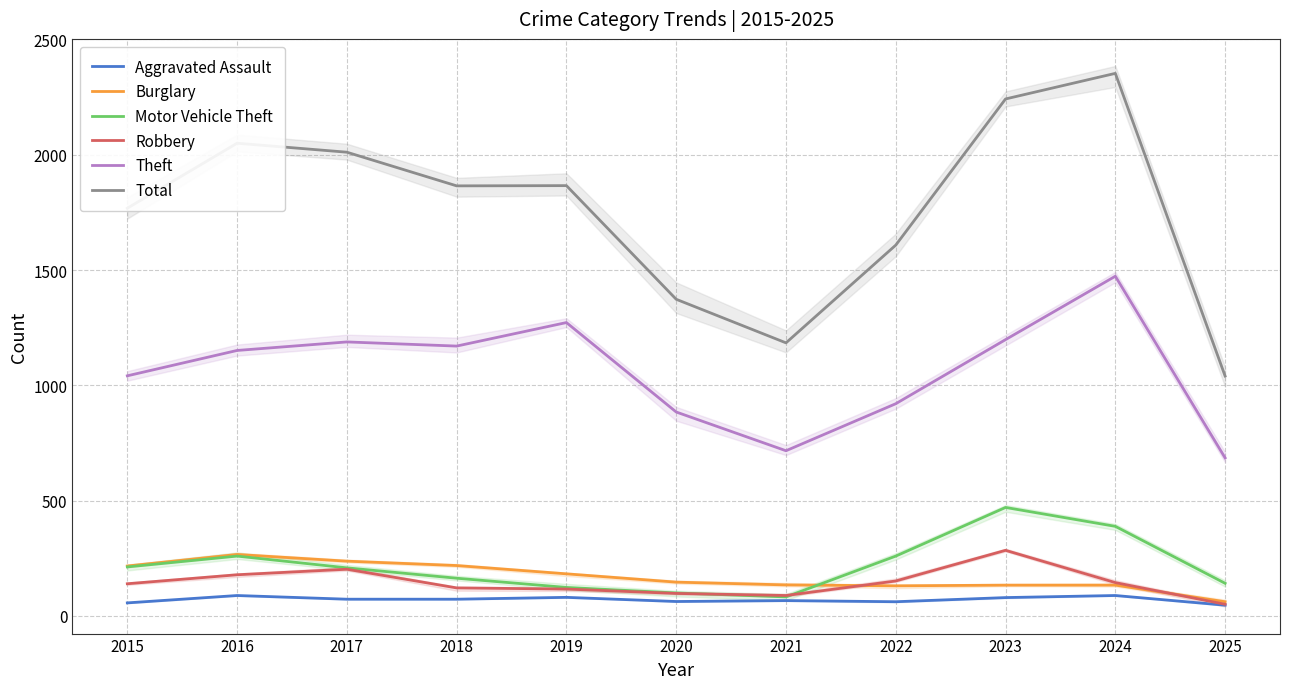

Reading left to right, what are all the values shown in this chart?

Aggravated Assault: 56	88	72	72	80	62	66	61	79	88	46
Burglary: 216	266	237	218	182	146	134	130	133	133	61
Motor Vehicle Theft: 212	259	208	163	123	99	82	259	470	388	141
Robbery: 139	178	202	121	116	97	88	151	284	144	50
Theft: 1041	1151	1188	1170	1272	884	716	920	1198	1473	685
Total: 1768	2050	2011	1865	1866	1373	1184	1608	2242	2353	1040